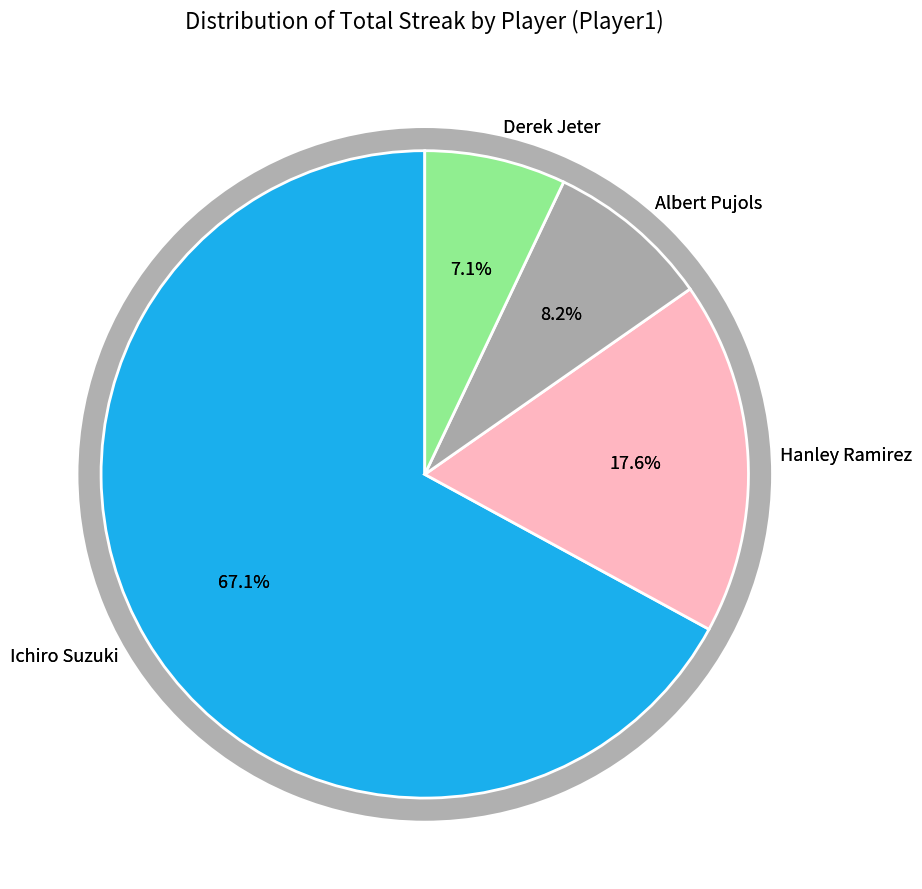

Count the number of slices in the pie.

4